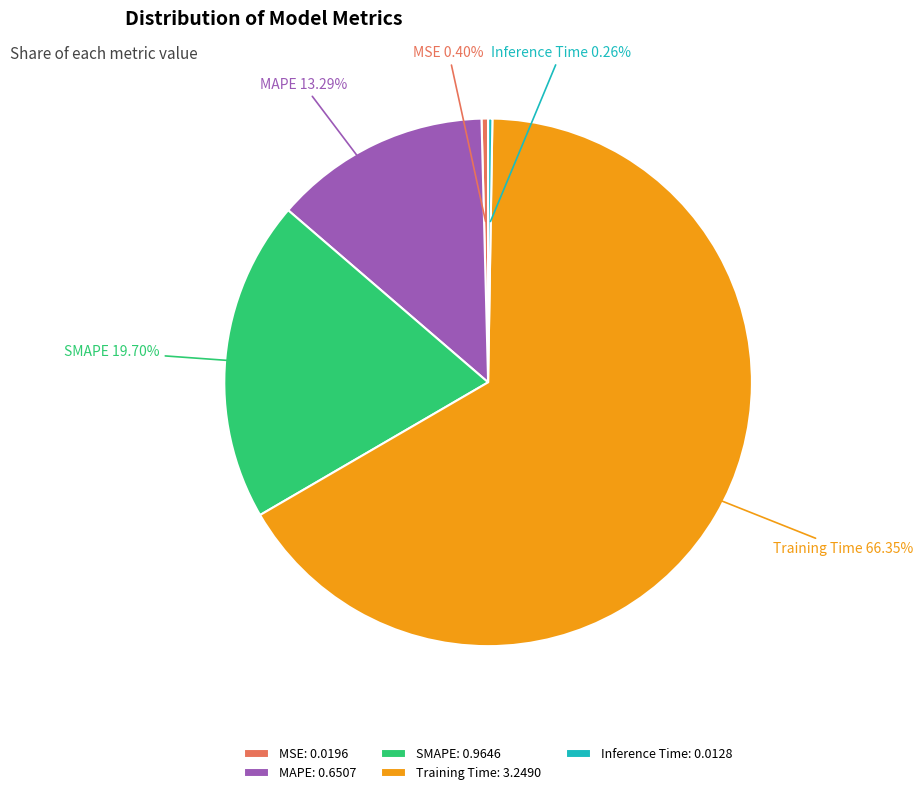

Which has a higher value, SMAPE or Training Time?

Training Time